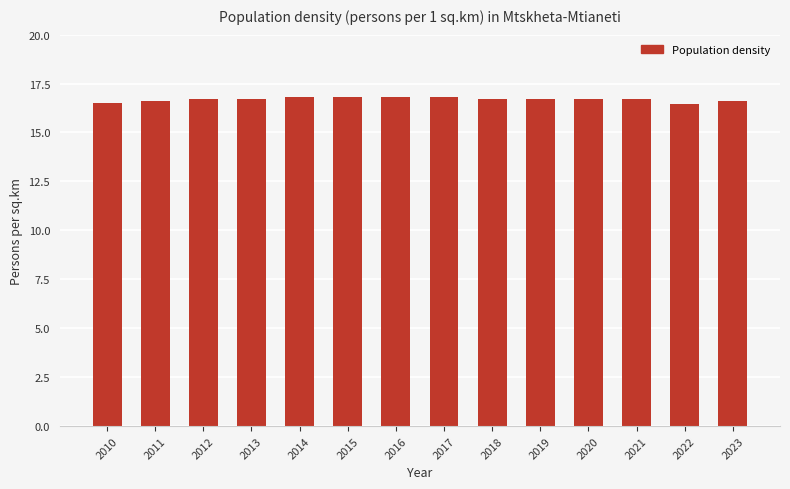

What is the sum of the values at 2012 and 2010?

33.2